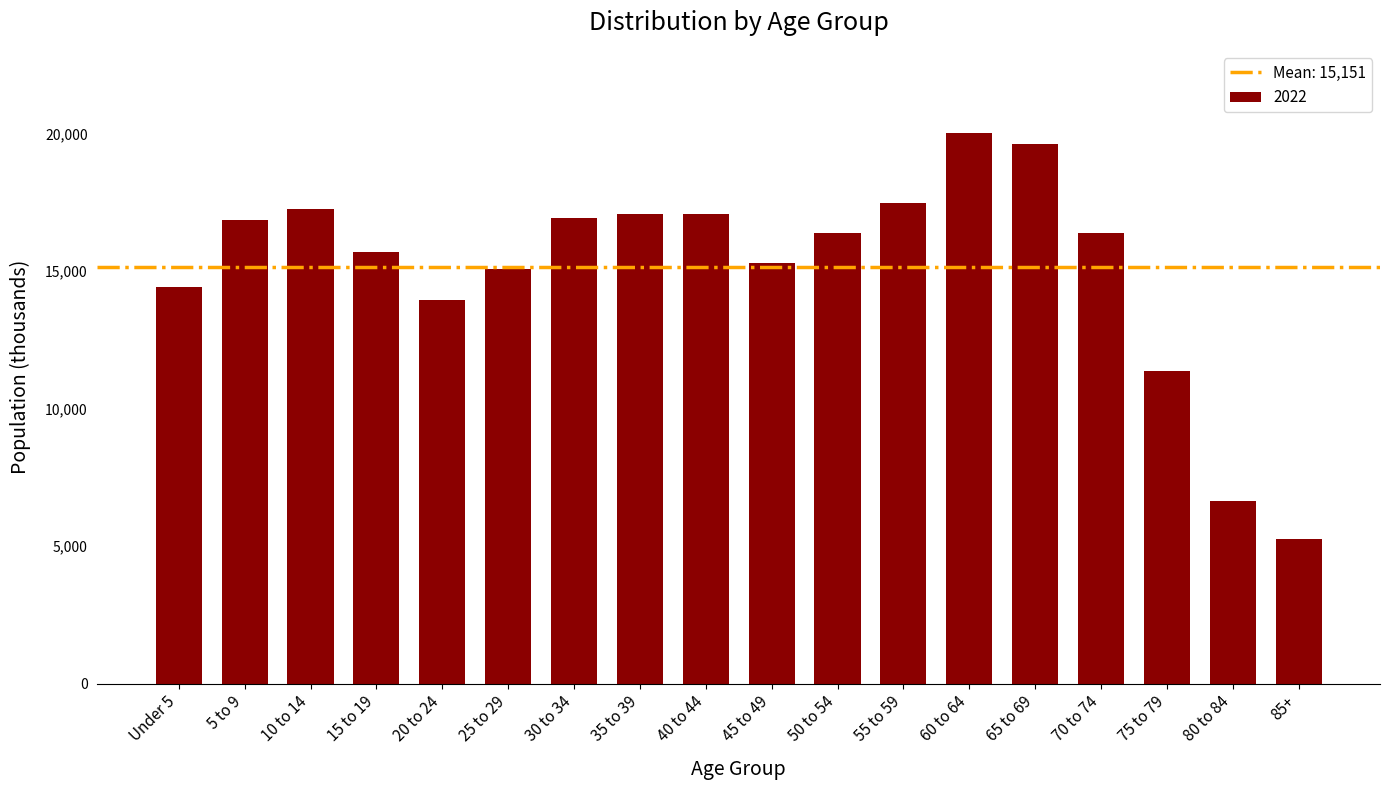

True or false: the data shows 15287 at 45 to 49.

True